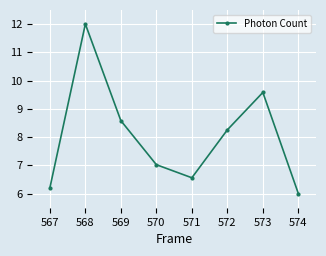

Reading left to right, list all the values displayed in this chart.

6.2	12.0	8.6	7.0	6.6	8.3	9.6	6.0